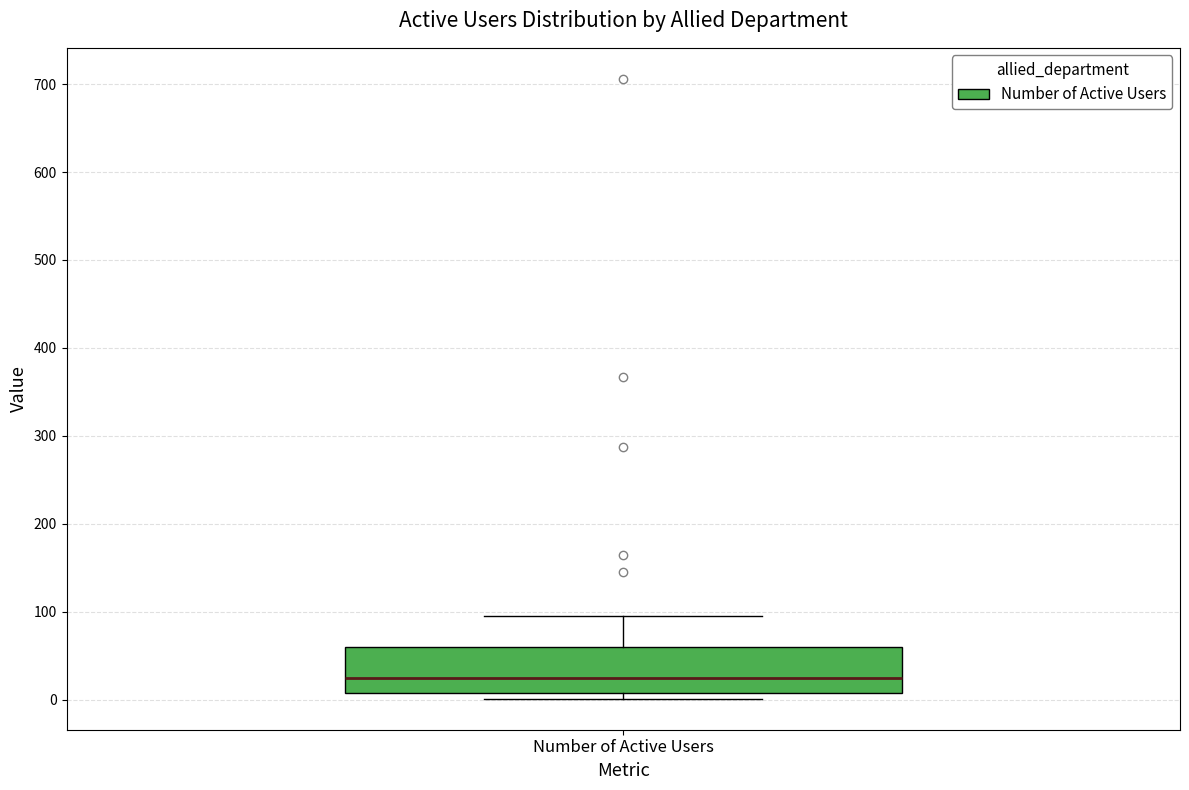

Read this box plot against the y-axis: the position of the median line, the range covered by the box, and the ends of both whiskers. The values are not printed on the chart, so give them approximately, as read against the axis.

median 30, box 10 to 60, whiskers 0 to 100